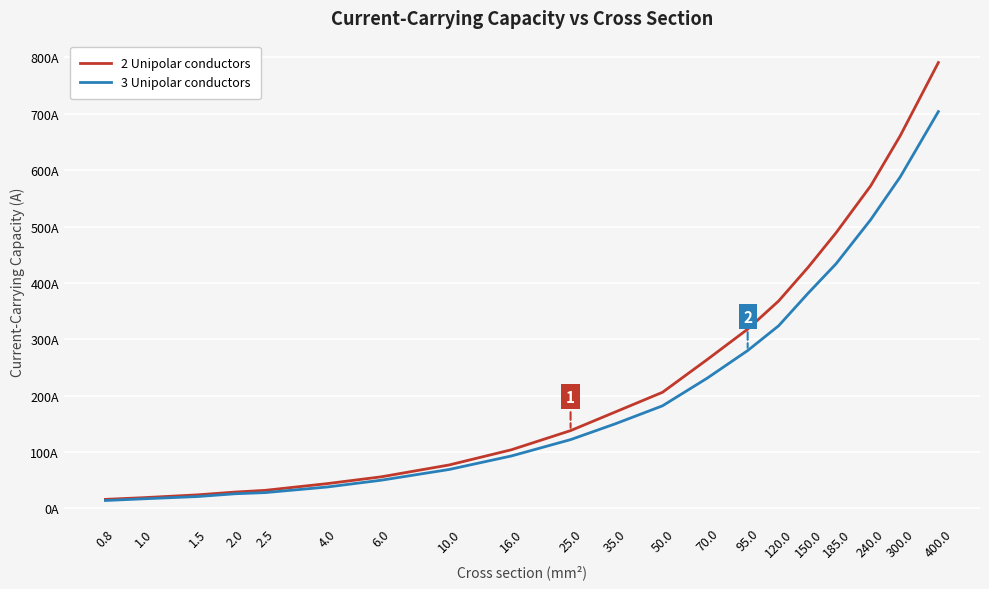

True or false: 2 Unipolar conductors and 3 Unipolar conductors intersect in this chart.

False